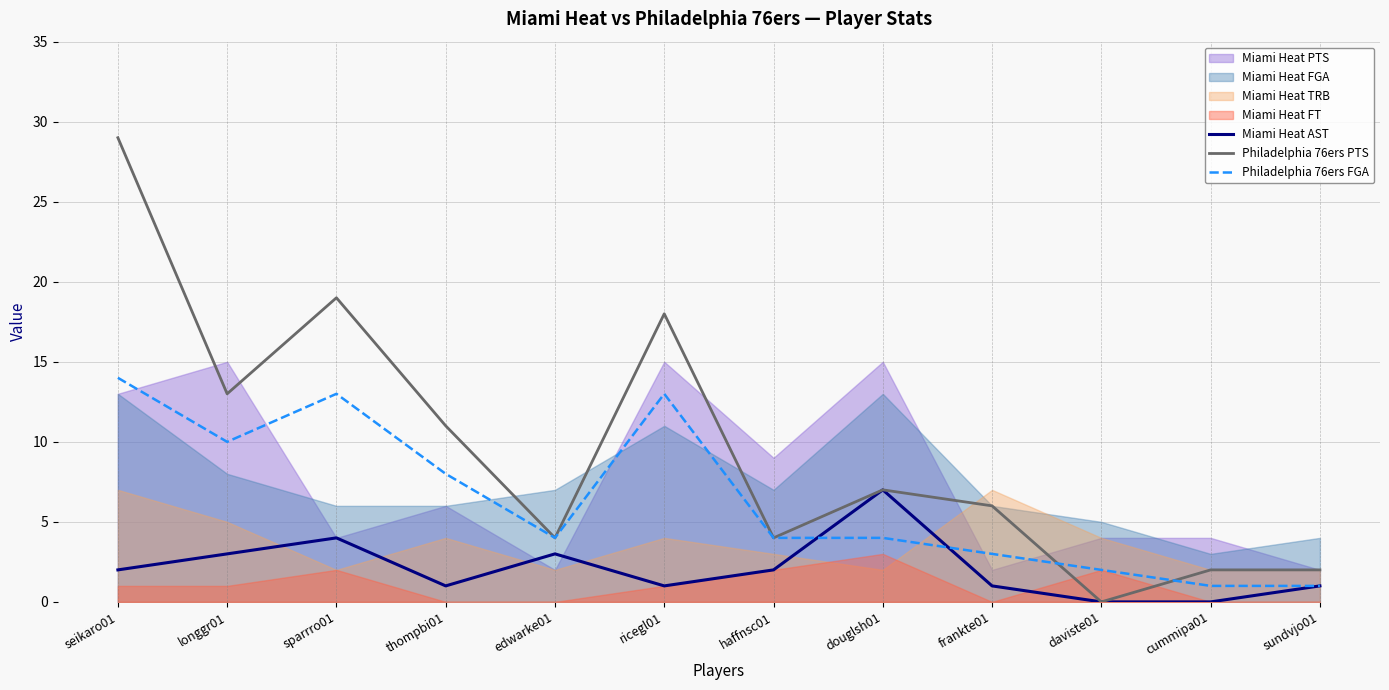

Which category has the highest value in the Miami Heat AST series?

douglsh01